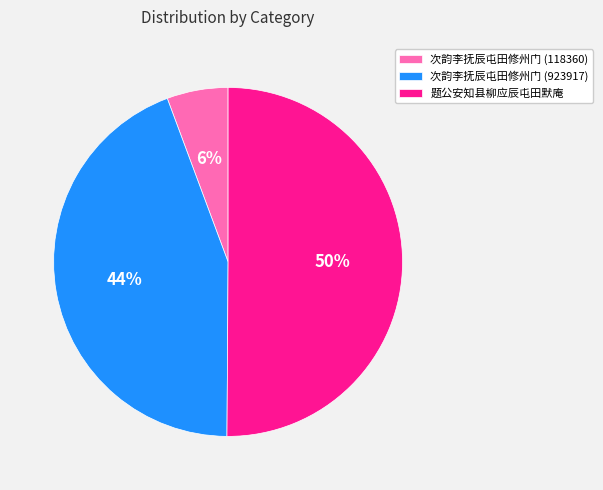

What is the largest slice in the pie chart?

题公安知县柳应辰屯田默庵